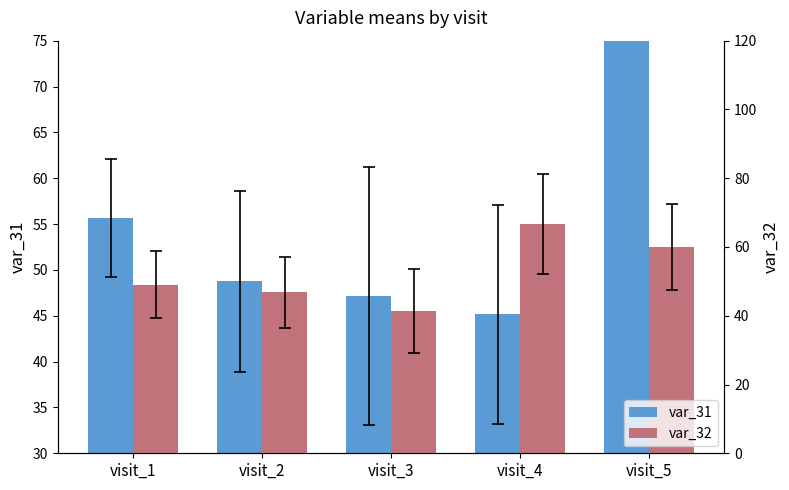

Are the bars grouped side by side (vs. stacked)?

Yes